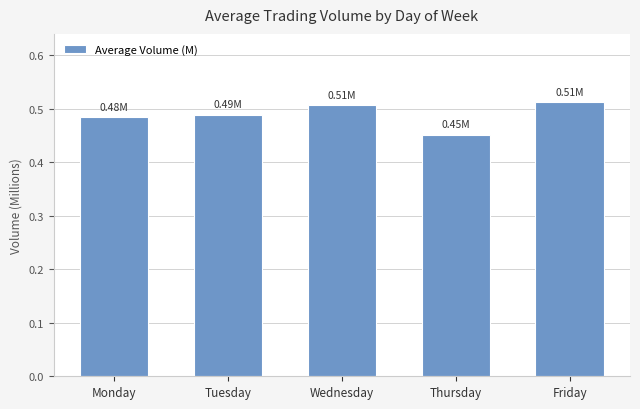

True or false: the data shows 0.9 at Monday.

False